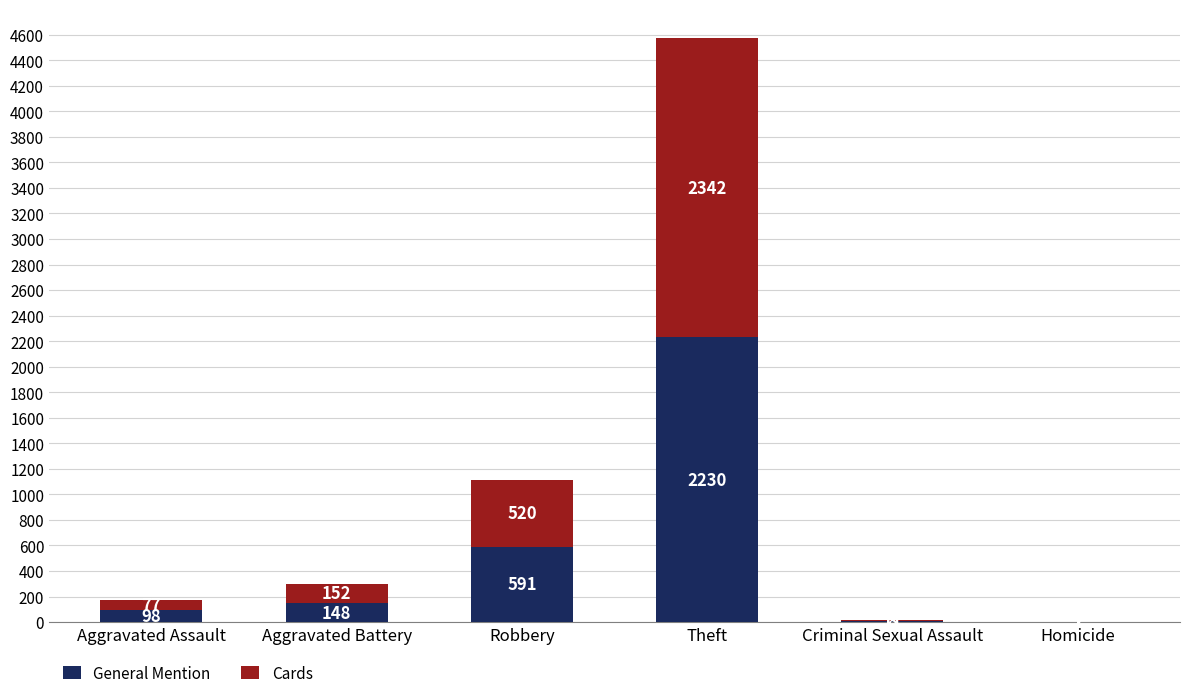

How many series are shown in this chart?

2